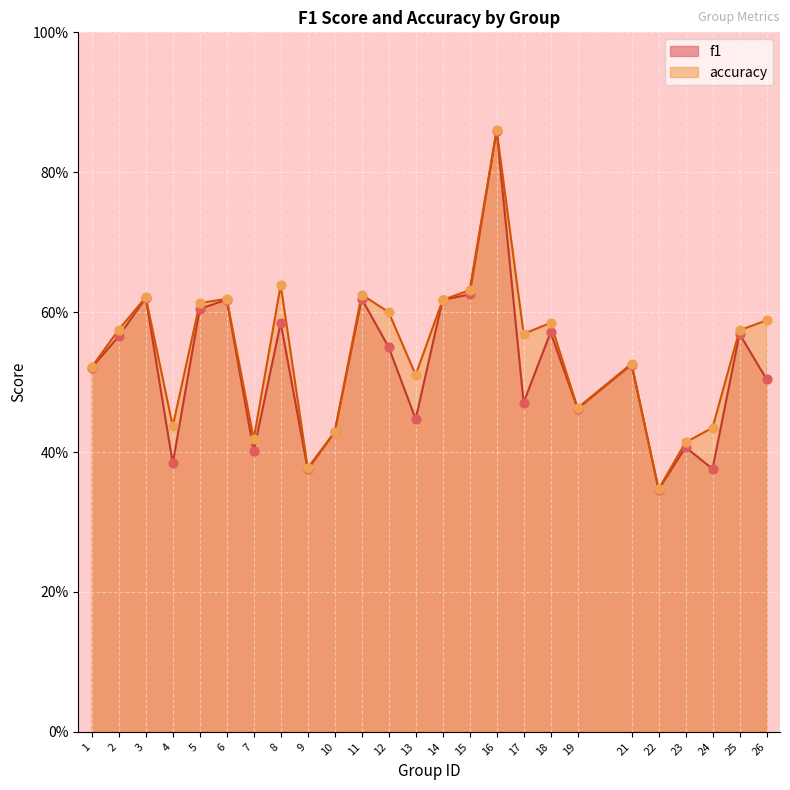

At how many categories does at least one series exceed 0?

25